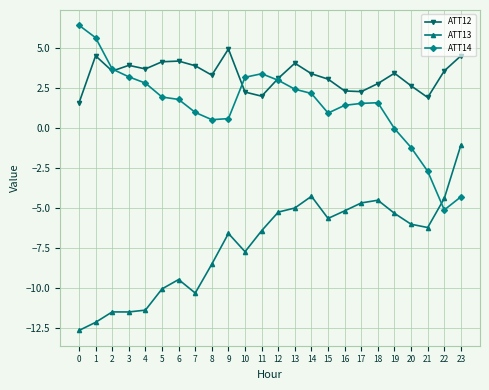

Is it true that ATT13 equals -0.2 at 23?

False